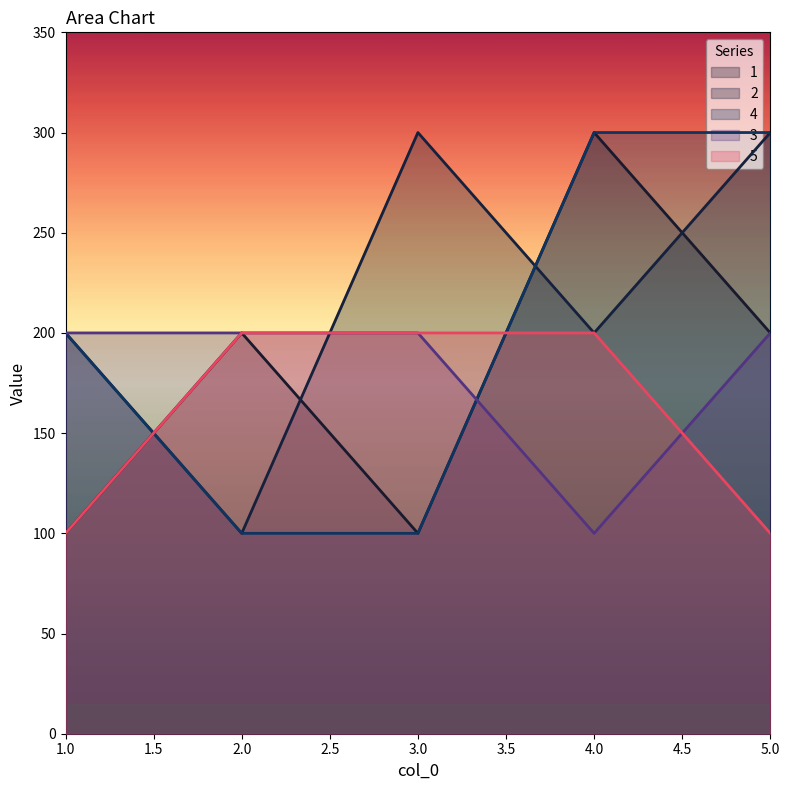

What is the difference between the maximum and minimum values in the 2 series?

200